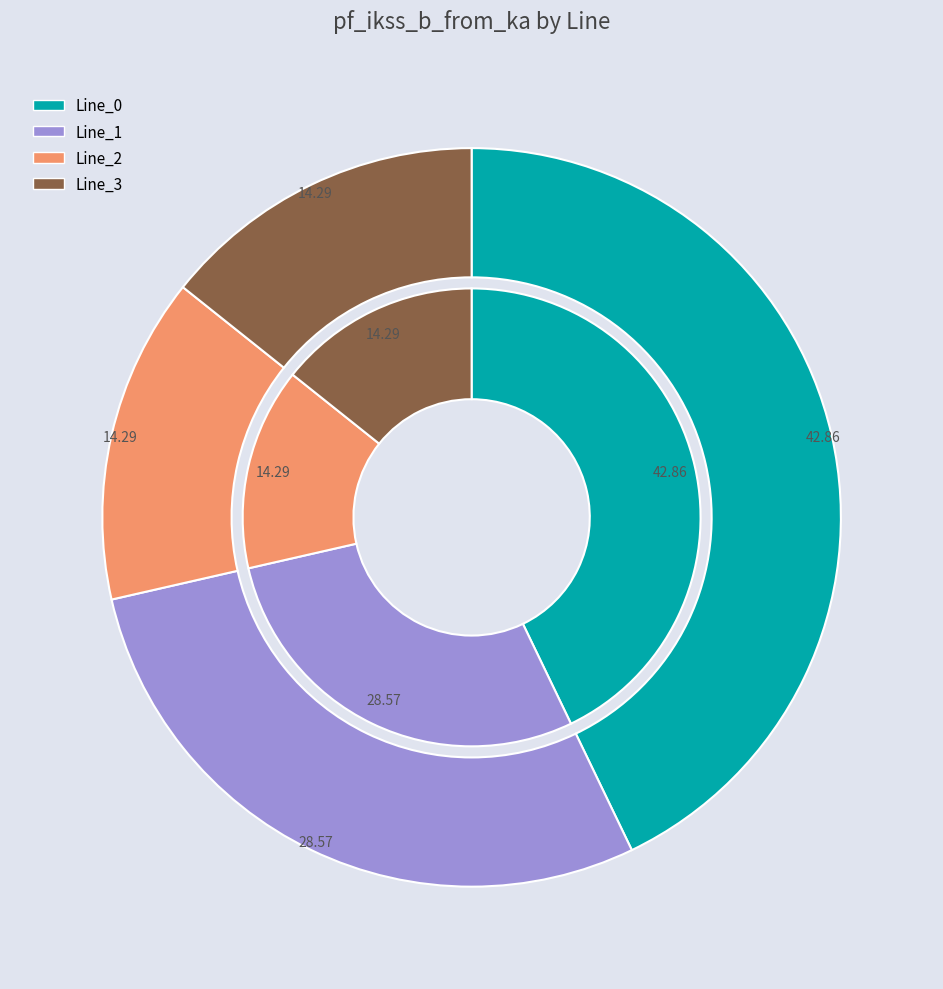

To the nearest percent, what percentage of the pie is Line_3?

14%